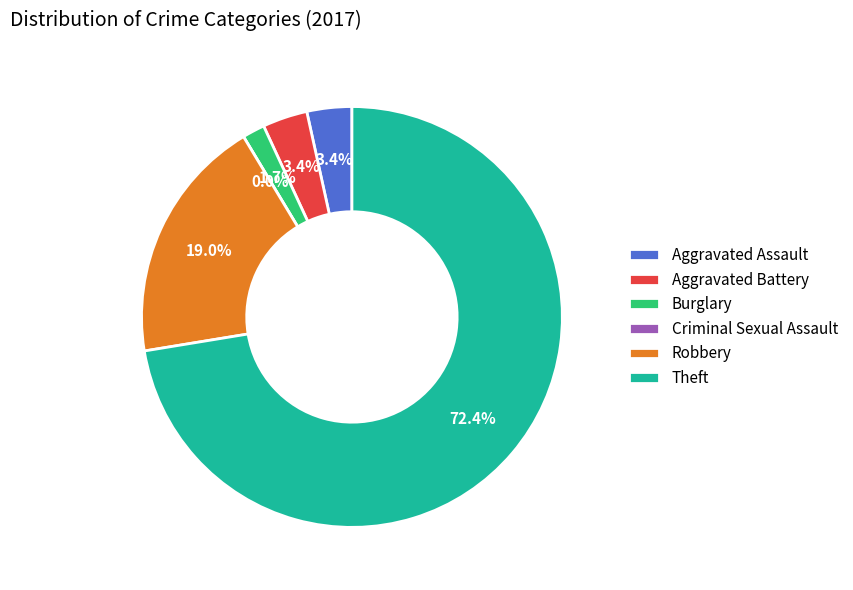

Which category has the smallest portion of the pie?

Criminal Sexual Assault